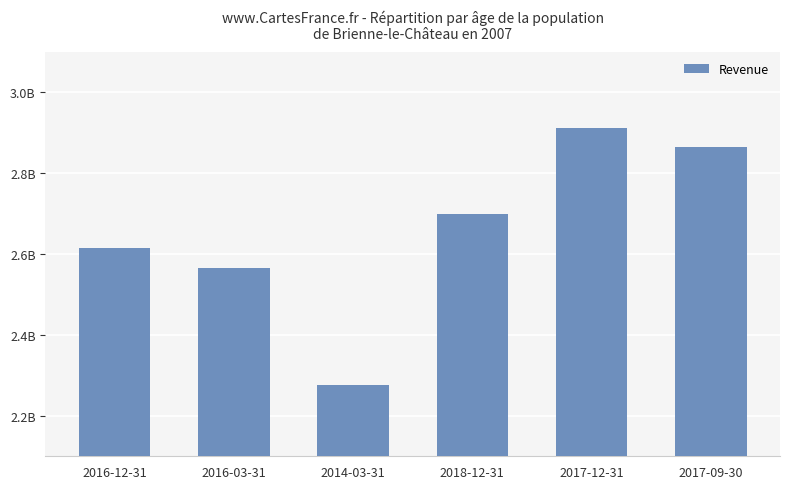

What position from the right is 2016-03-31?

5